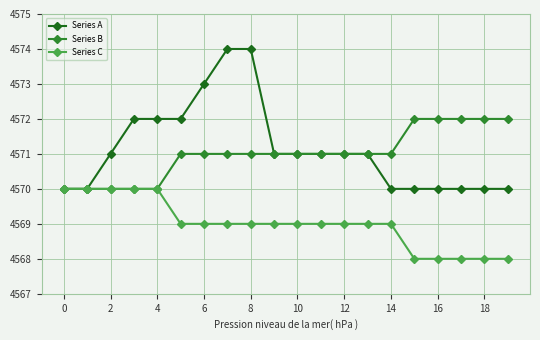

What is the difference between the second highest and minimum values in the Series A series?

4